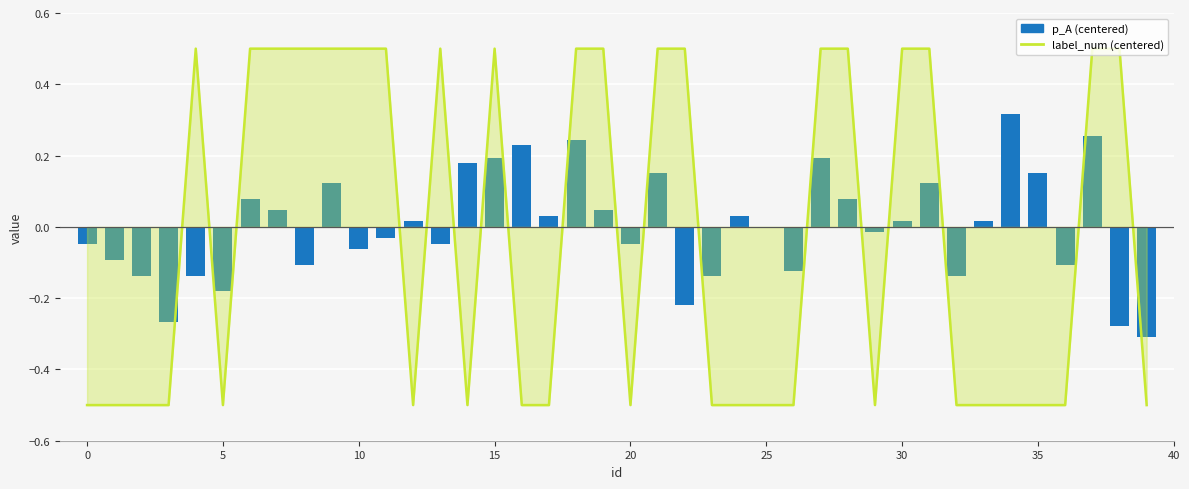

Reading right to left, transcribe all the data shown in this chart.

label_num (centered): -0.5	0.5	0.5	-0.5	-0.5	-0.5	-0.5	-0.5	0.5	0.5	-0.5	0.5	0.5	-0.5	-0.5	-0.5	-0.5	0.5	0.5	-0.5	0.5	0.5	-0.5	-0.5	0.5	-0.5	0.5	-0.5	0.5	0.5	0.5	0.5	0.5	0.5	-0.5	0.5	-0.5	-0.5	-0.5	-0.5
p_A (centered): -0.3	-0.3	0.3	-0.1	0.2	0.3	0.0	-0.1	0.1	0.0	-0.0	0.1	0.2	-0.1	0.0	0.0	-0.1	-0.2	0.2	-0.0	0.0	0.2	0.0	0.2	0.2	0.2	-0.0	0.0	-0.0	-0.1	0.1	-0.1	0.0	0.1	-0.2	-0.1	-0.3	-0.1	-0.1	-0.0